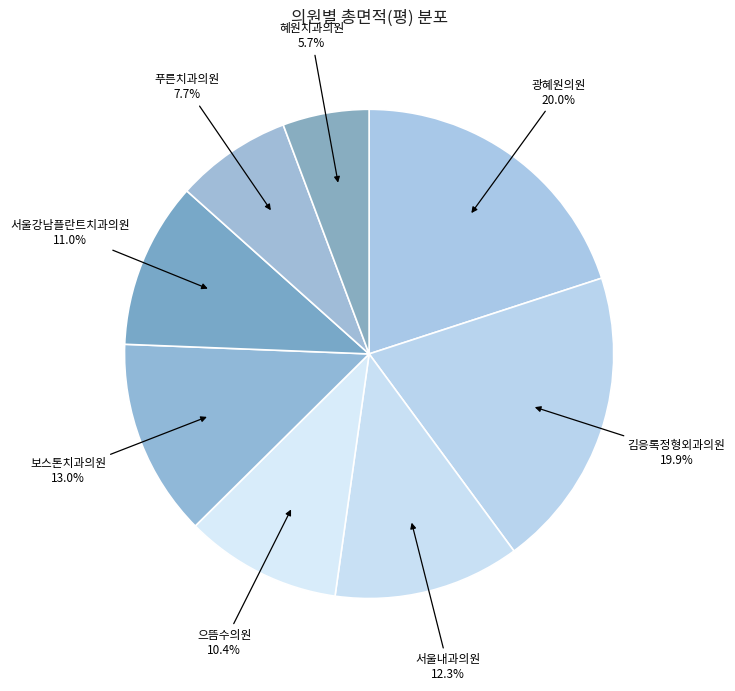

How many segments does this pie chart have?

8